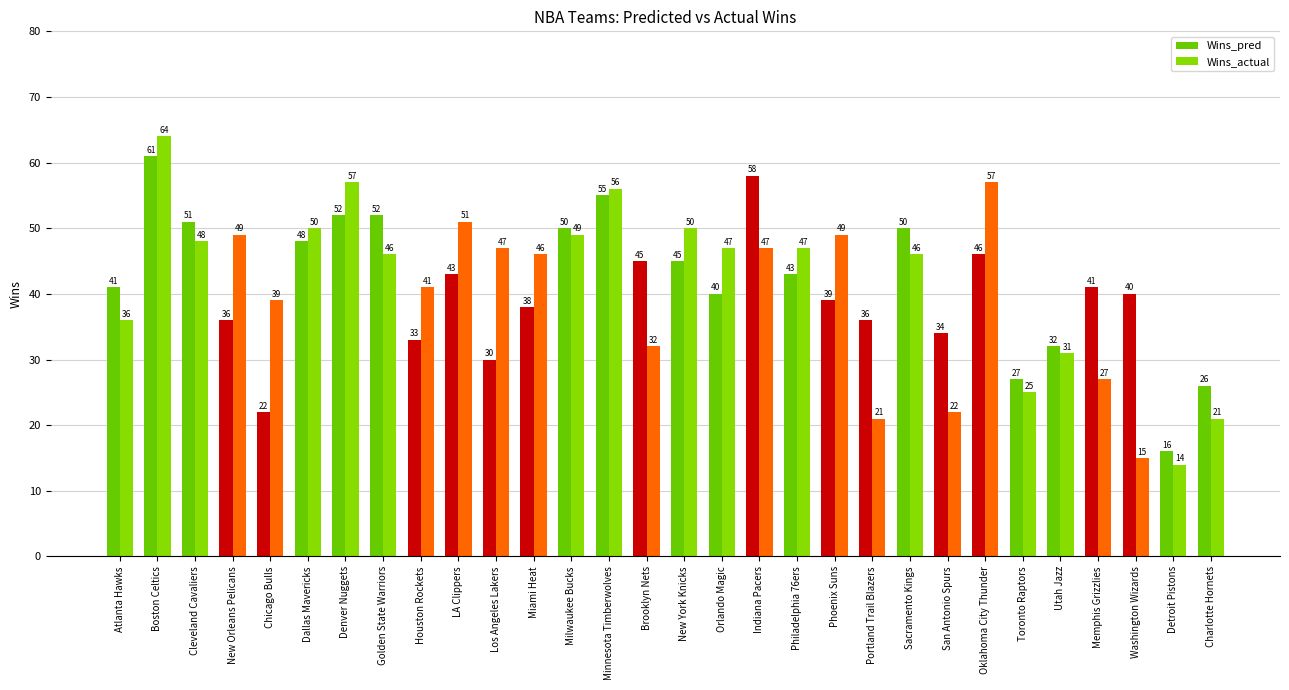

What value does the Wins_actual series have at Denver Nuggets, to the nearest 10?

60